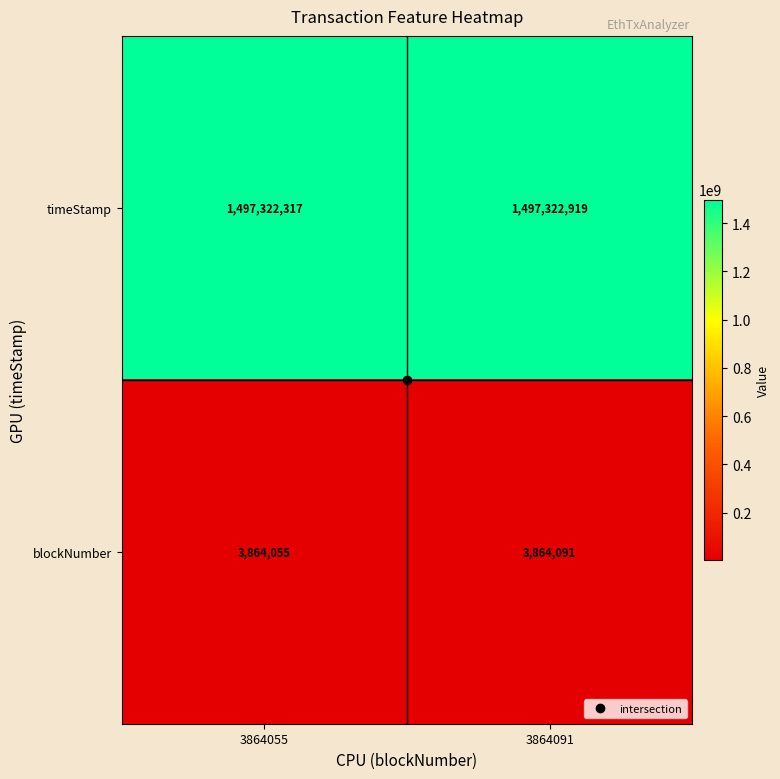

Rank the series by their maximum value, from lowest to highest.

blockNumber, timeStamp